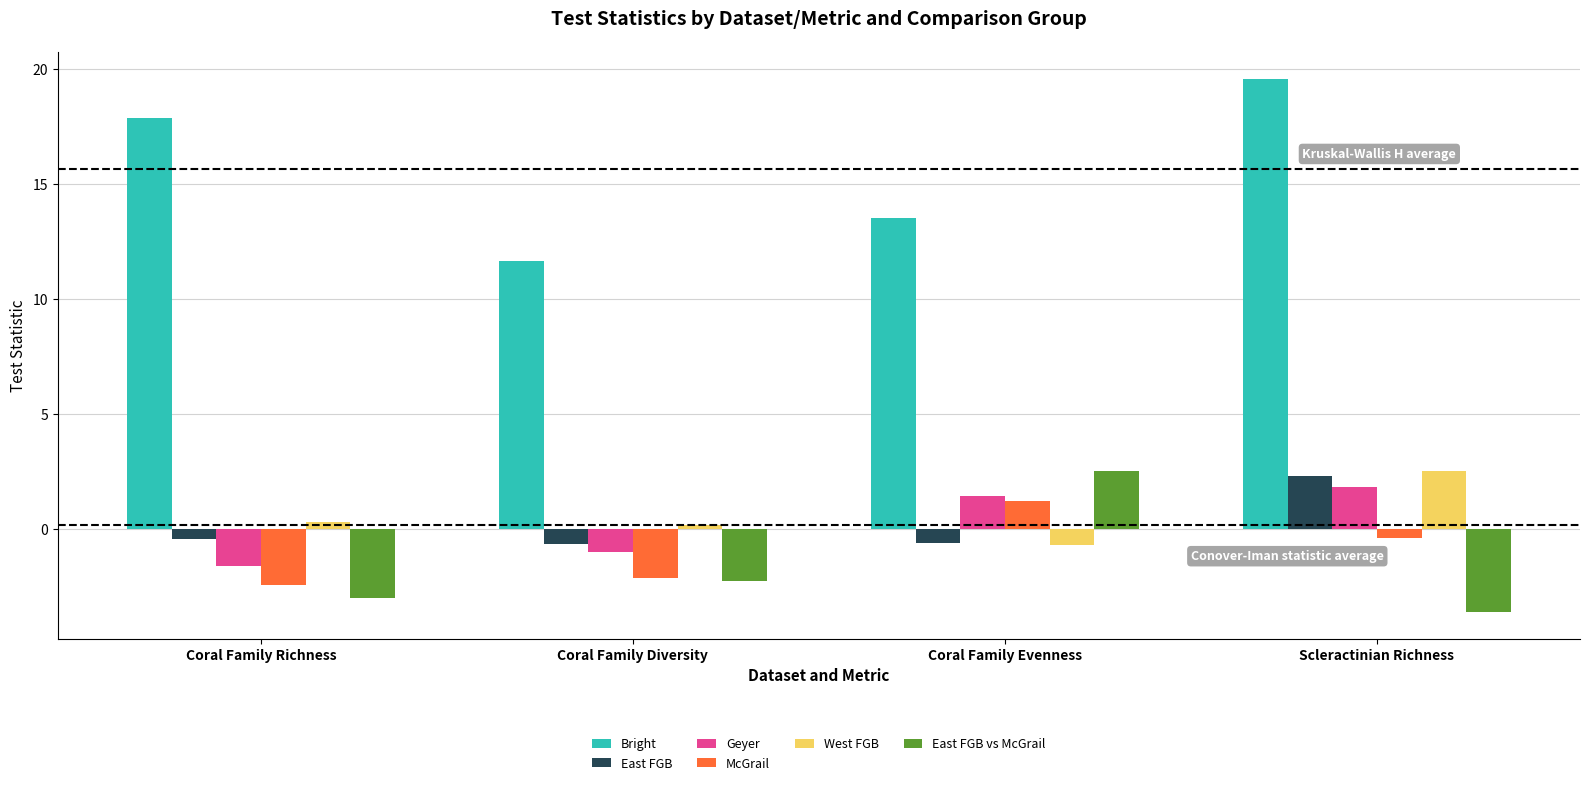

Which series has the widest spread of values?

Bright